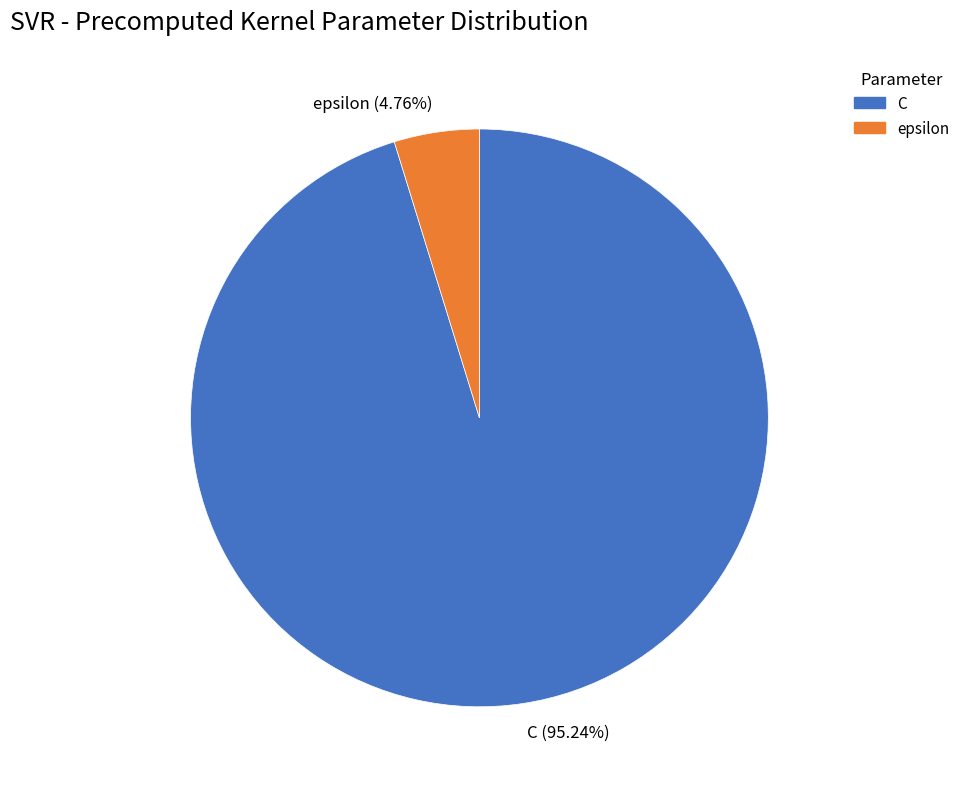

How many slices are in this pie chart?

2